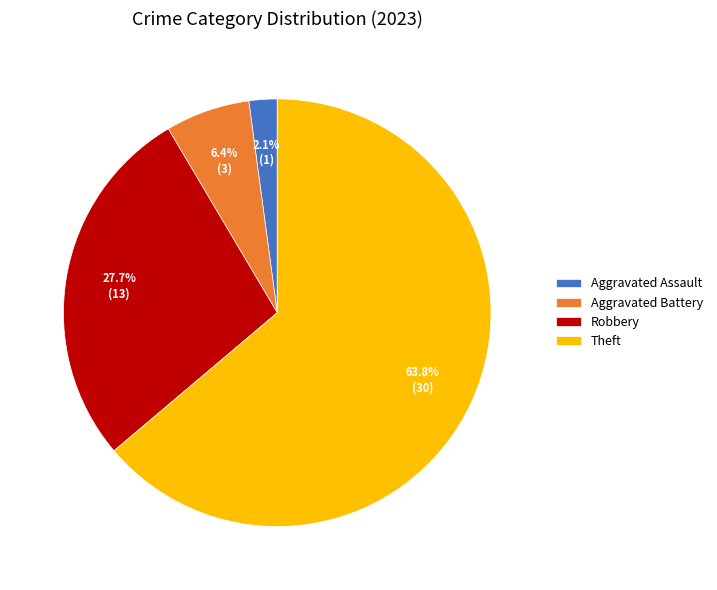

Which slice represents more than half of the pie?

Theft